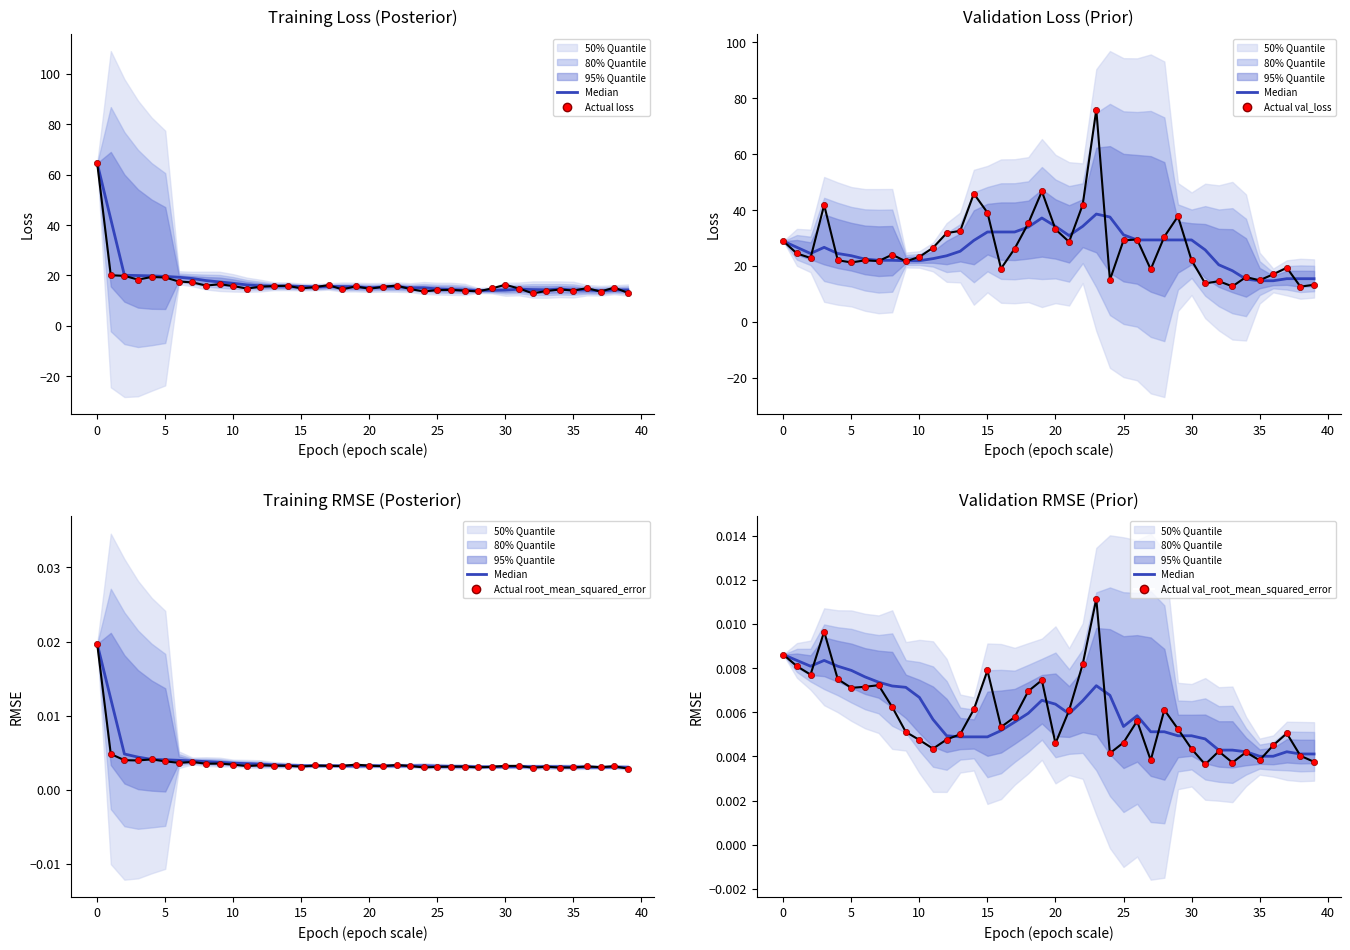

Which series contains the highest Y value?

val_loss